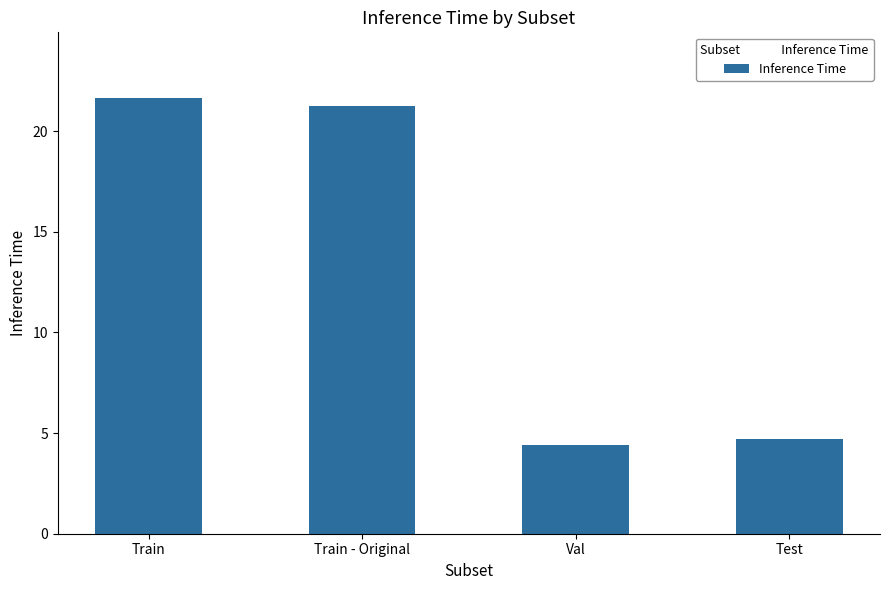

Reading left to right, transcribe all the data shown in this chart.

Train=21.7	Train - Original=21.2	Val=4.4	Test=4.7